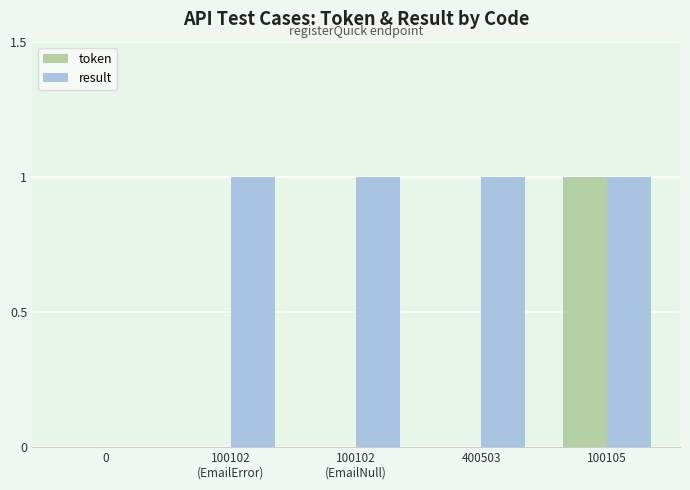

Which series has the largest total across all categories?

result